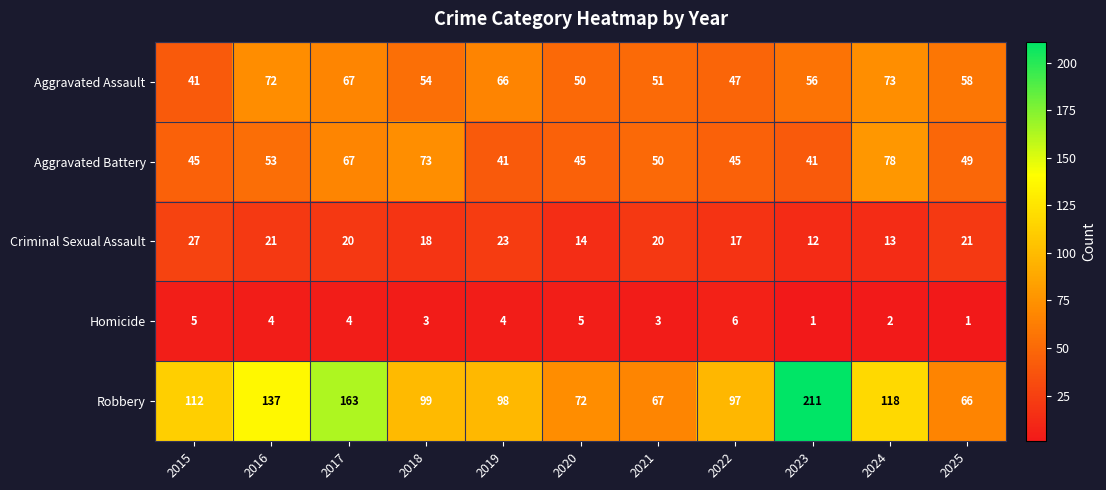

Read the Robbery value at 2021.

67